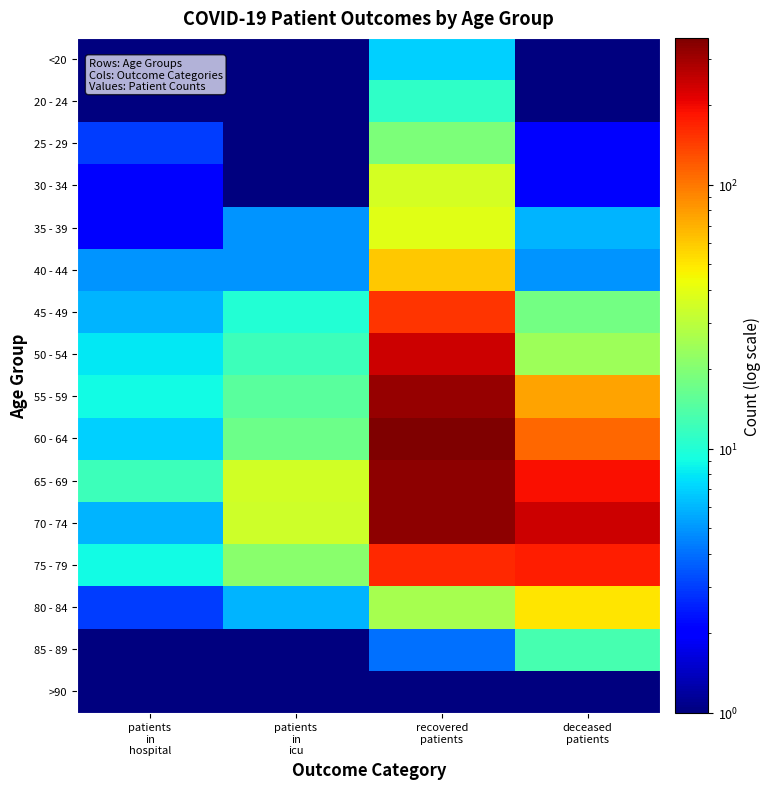

Which has a higher value, recovered
patients or patients
in
icu?

recovered
patients